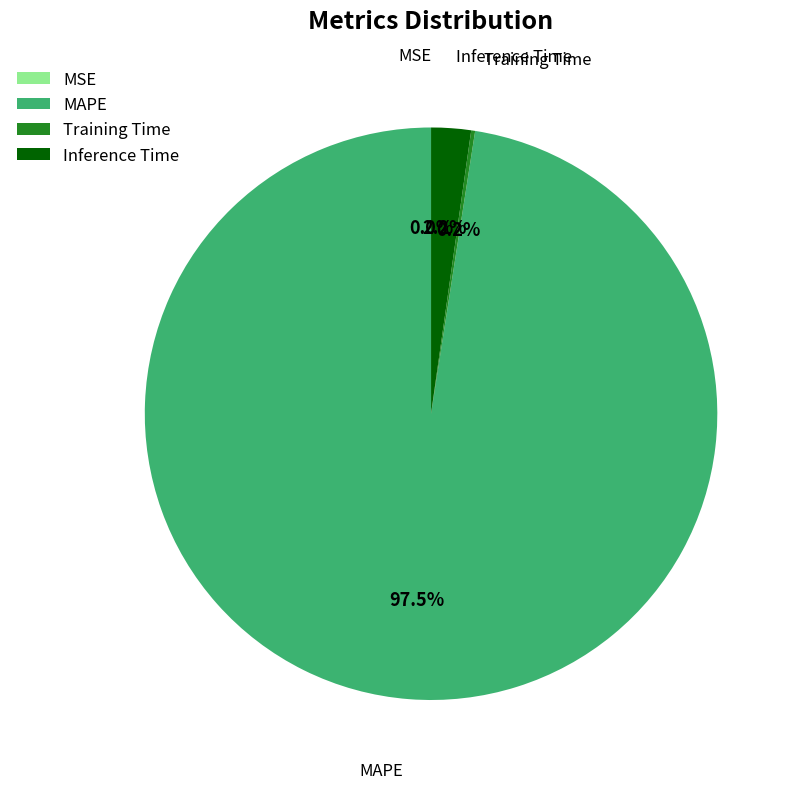

Is there any slice that represents more than half of the pie?

Yes